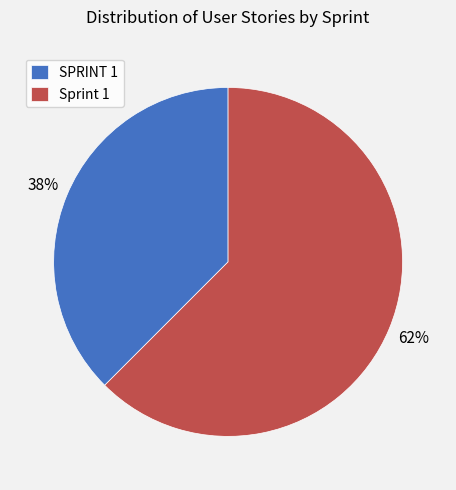

Does Sprint 1 account for over 50% of the chart?

Yes